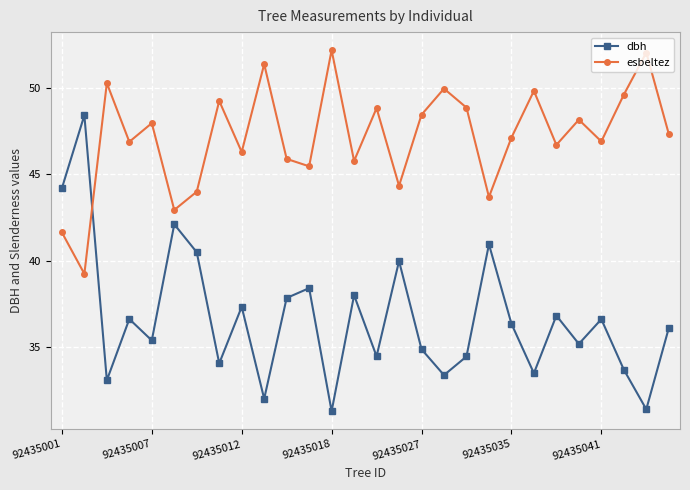

Is this an area chart (filled region under the line)?

No